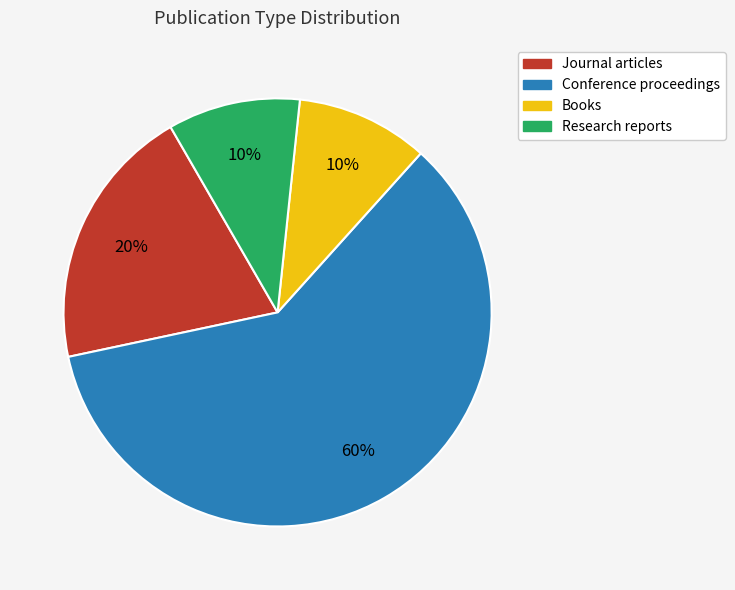

Does Books account for over 50% of the chart?

No